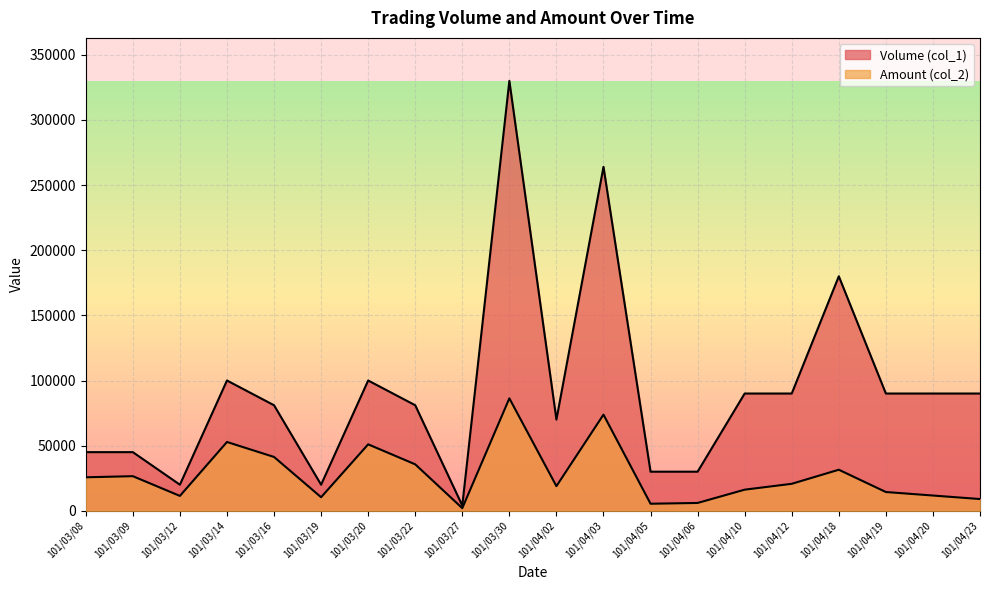

Reading left to right, transcribe all the data shown in this chart.

Volume (col_1): 101/03/08=45000	101/03/09=45000	101/03/12=20000	101/03/14=100000	101/03/16=81000	101/03/19=20000	101/03/20=100000	101/03/22=81000	101/03/27=4000	101/03/30=330000	101/04/02=70000	101/04/03=264000	101/04/05=30000	101/04/06=30000	101/04/10=90000	101/04/12=90000	101/04/18=180000	101/04/19=90000	101/04/20=90000	101/04/23=90000
Amount (col_2): 101/03/08=25700	101/03/09=26550	101/03/12=11400	101/03/14=52800	101/03/16=41310	101/03/19=10400	101/03/20=51000	101/03/22=35640	101/03/27=2000	101/03/30=86300	101/04/02=18900	101/04/03=73800	101/04/05=5400	101/04/06=6000	101/04/10=16200	101/04/12=20700	101/04/18=31500	101/04/19=14400	101/04/20=11700	101/04/23=9000